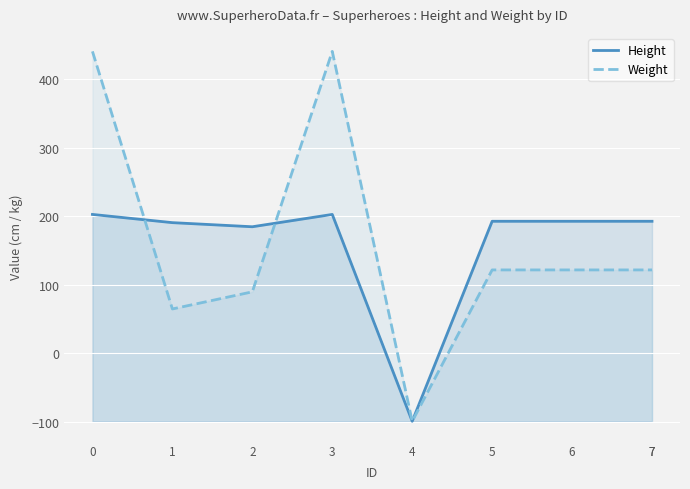

What is the highest value of the Weight series?

441